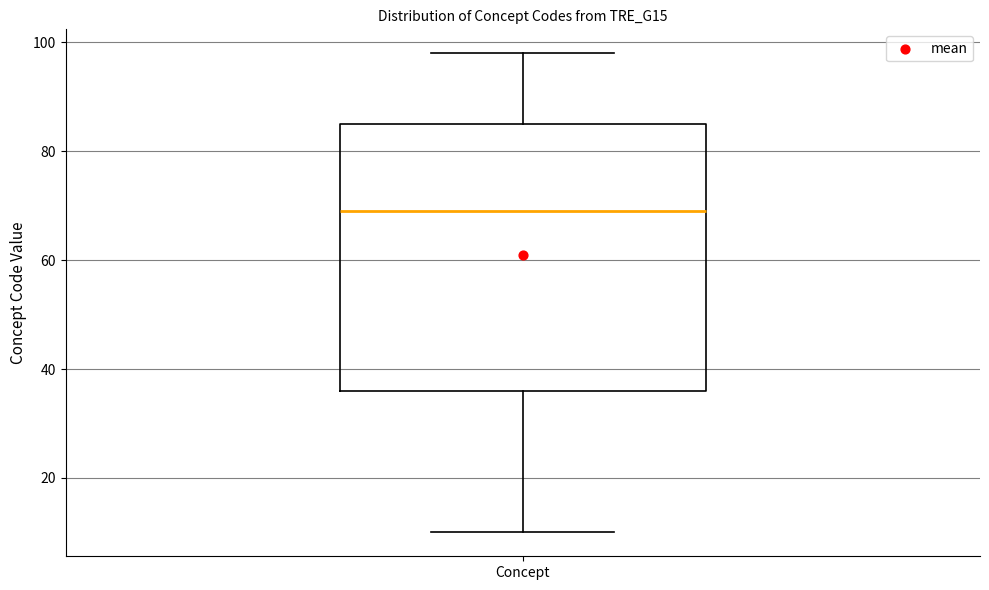

Where does the lower whisker of the box for Concept end on the y-axis? The values are not printed on the chart, so give them approximately, as read against the axis.

10